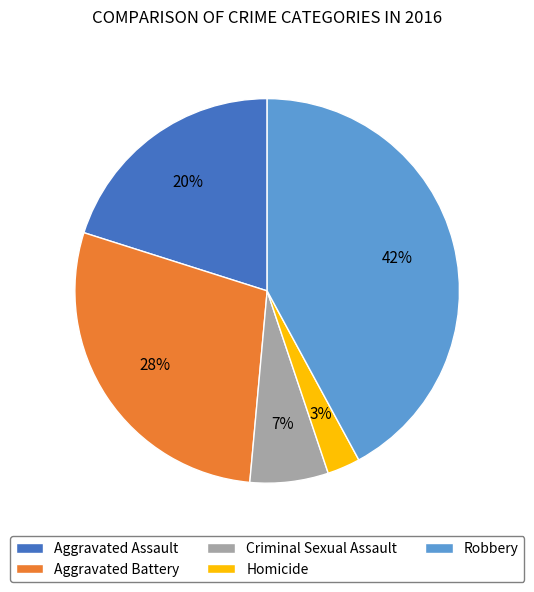

What percentage is the Aggravated Battery slice, to the nearest percent?

28%